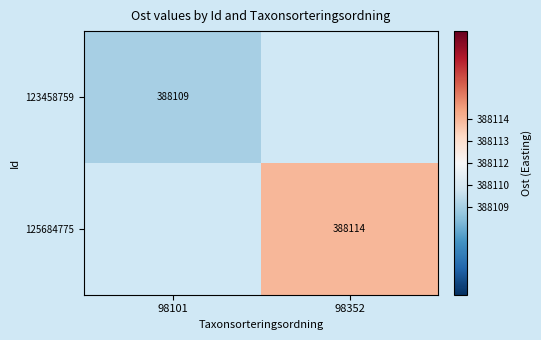

True or false: 123458759 has a value of 597747 at 98101.

False